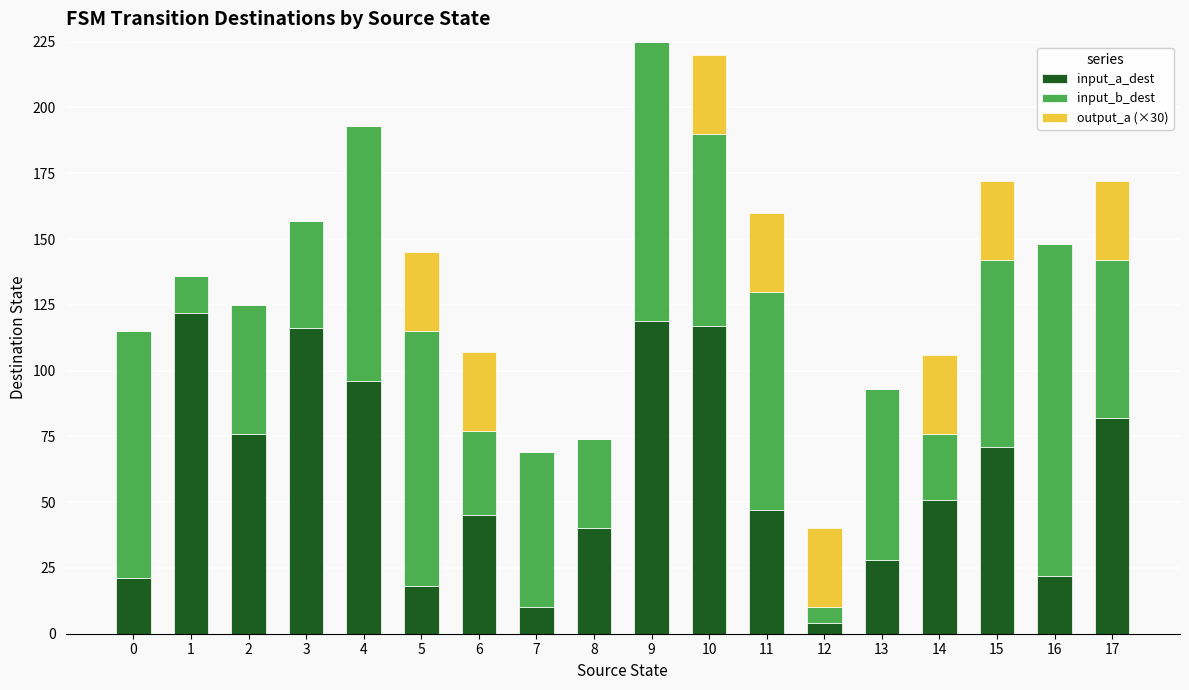

What are all the series names shown in the legend?

input_a_dest, input_b_dest, output_a (×30)